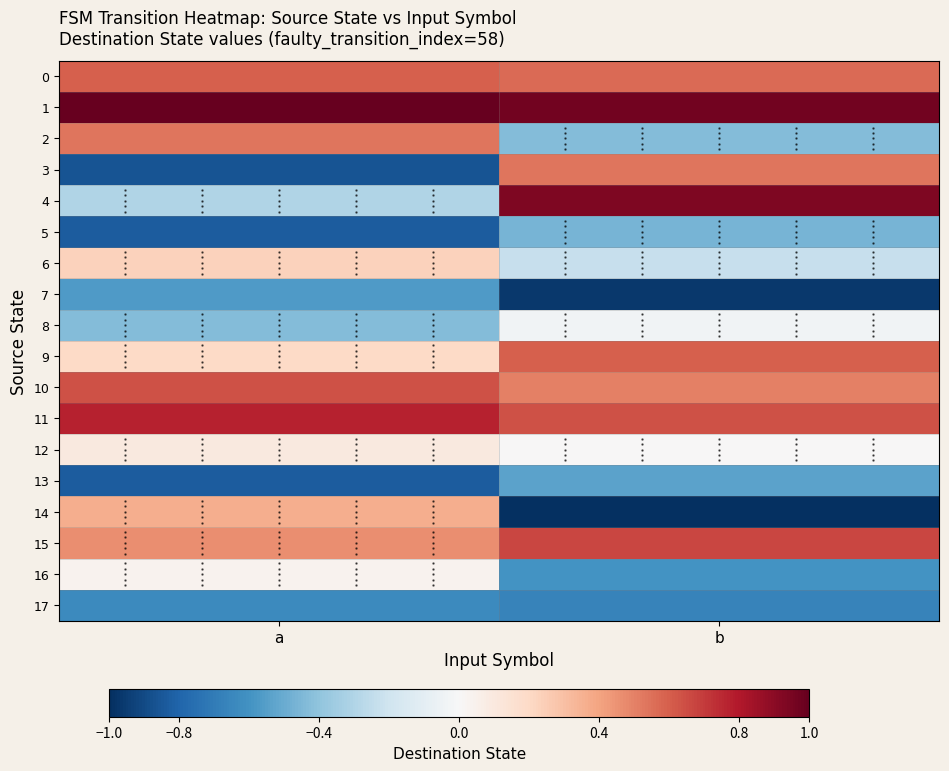

Which series has the widest spread of values?

3